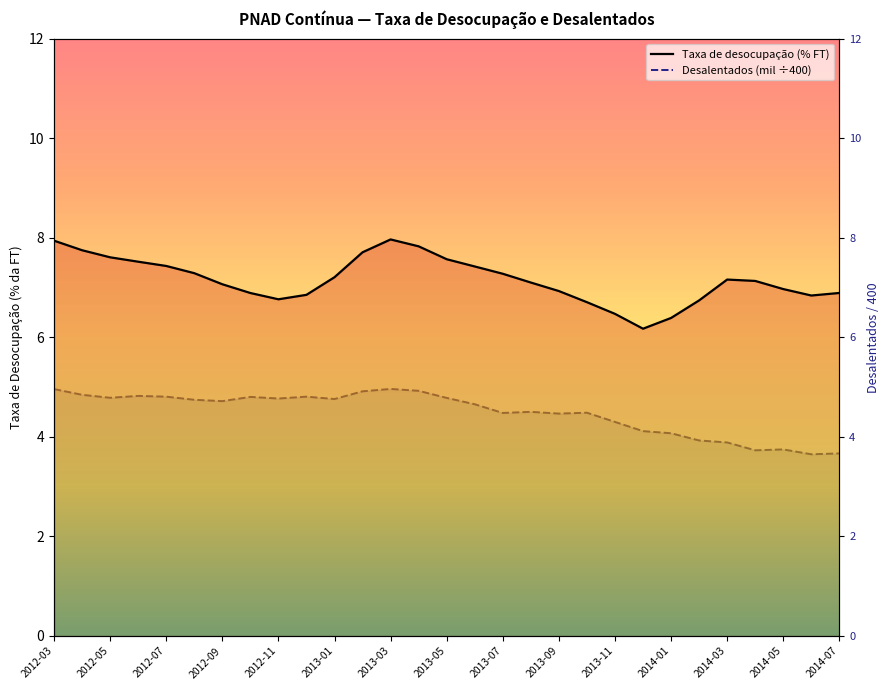

What is the spread (max minus min) of values at 15?

2.8